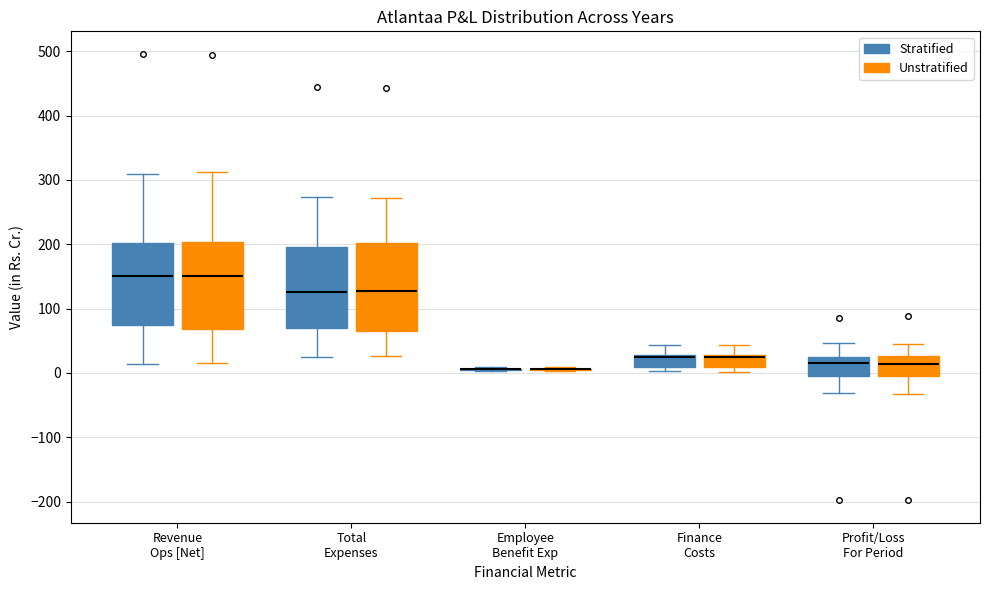

Reading left to right, transcribe this box plot: for each box, give where its median line is, the range the box spans, and where its two whiskers end, as read against the y-axis. The values are not printed on the chart, so give them approximately, as read against the axis.

Revenue Ops [Net] (Stratified): median 150, box 70 to 200, whiskers 10 to 310
Revenue Ops [Net] (Unstratified): median 150, box 70 to 200, whiskers 20 to 310
Total Expenses (Stratified): median 130, box 70 to 200, whiskers 30 to 270
Total Expenses (Unstratified): median 130, box 70 to 200, whiskers 30 to 270
Employee Benefit Exp (Stratified): box collapsed to a line at 10, whiskers 0 to 10
Employee Benefit Exp (Unstratified): box collapsed to a line at 10, whiskers 0 to 10
Finance Costs (Stratified): median 30 (just below the box's upper edge), box 10 to 30, whiskers 0 to 40
Finance Costs (Unstratified): median 30 (just below the box's upper edge), box 10 to 30, whiskers 0 to 40
Profit/Loss For Period (Stratified): median 20, box 0 to 30, whiskers -30 to 50
Profit/Loss For Period (Unstratified): median 10, box -10 to 30, whiskers -30 to 50